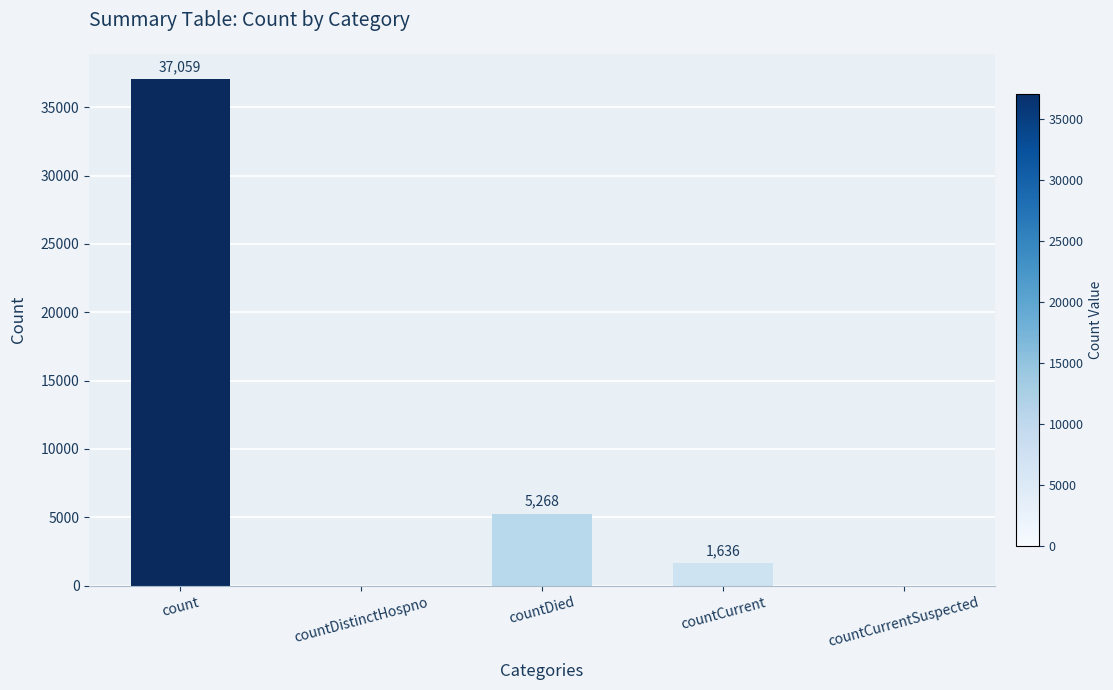

Reading left to right, extract all data points from this chart.

37059	0	5268	1636	0